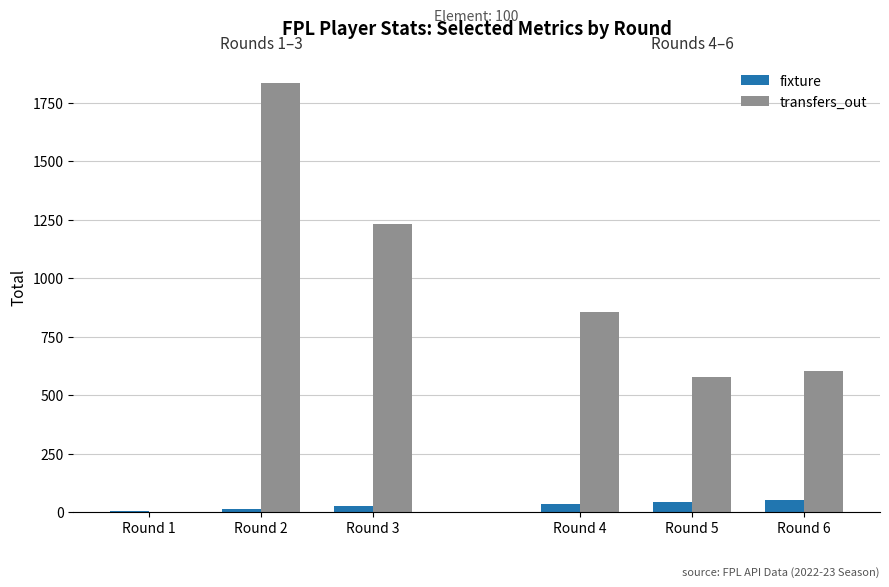

Is it true that transfers_out equals 1834 at Round 2?

True